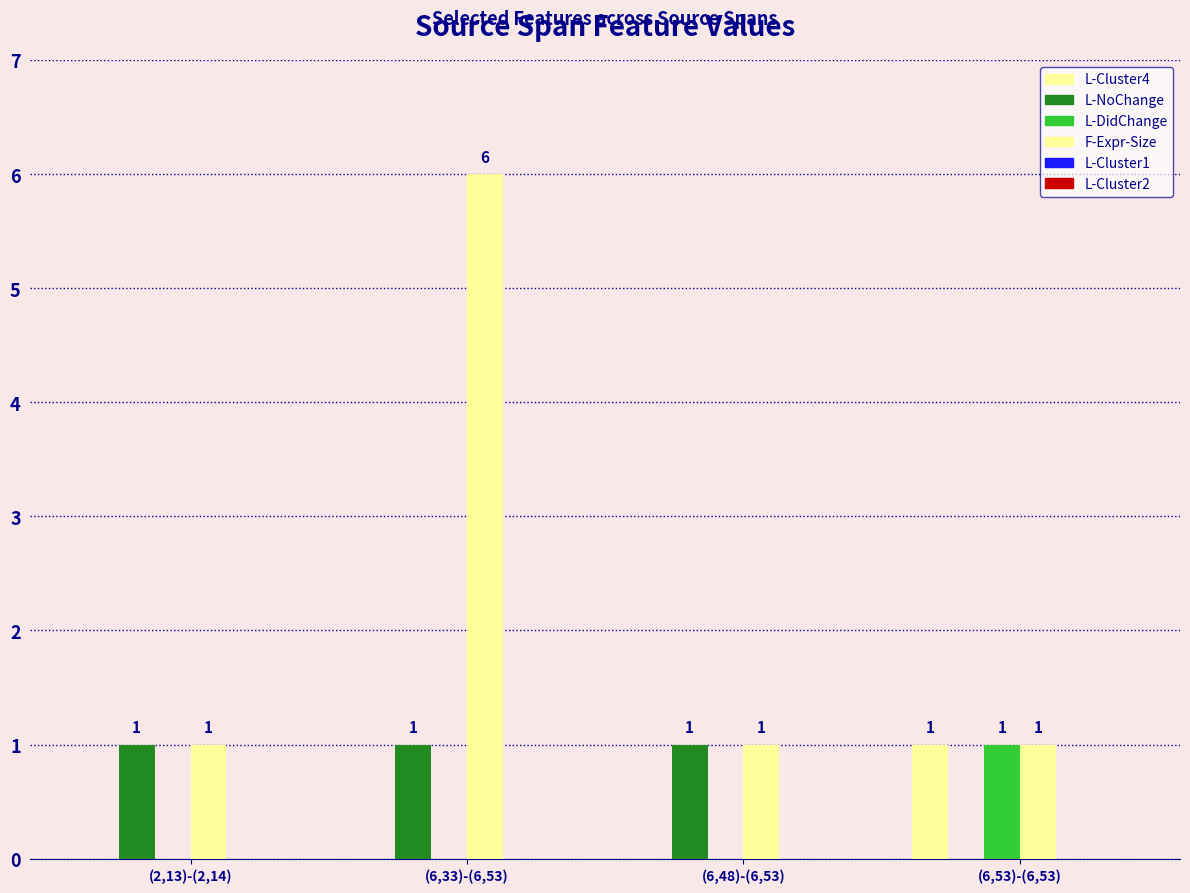

What position from the left is (6,33)-(6,53)?

2